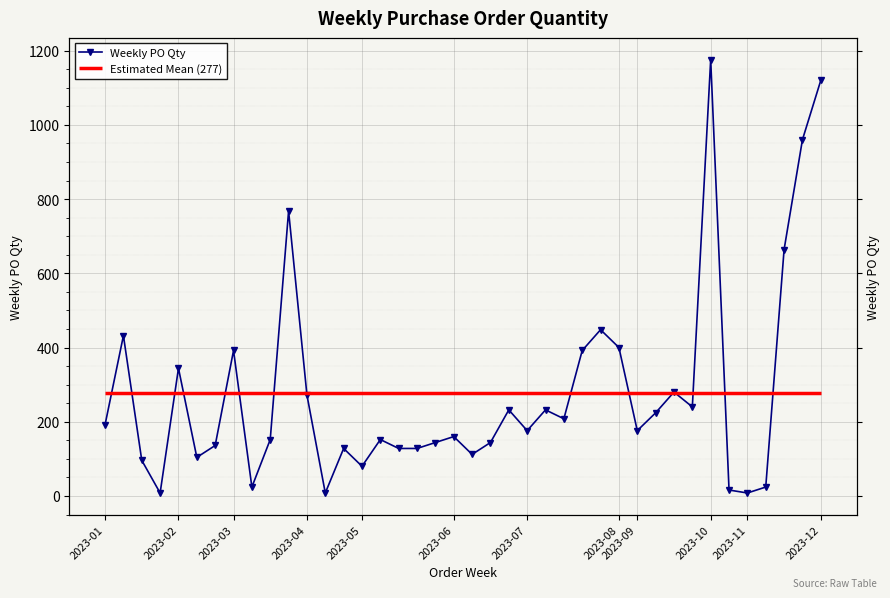

What is the ratio of the value at 2023-05 to the value at 2023-12?

0.1